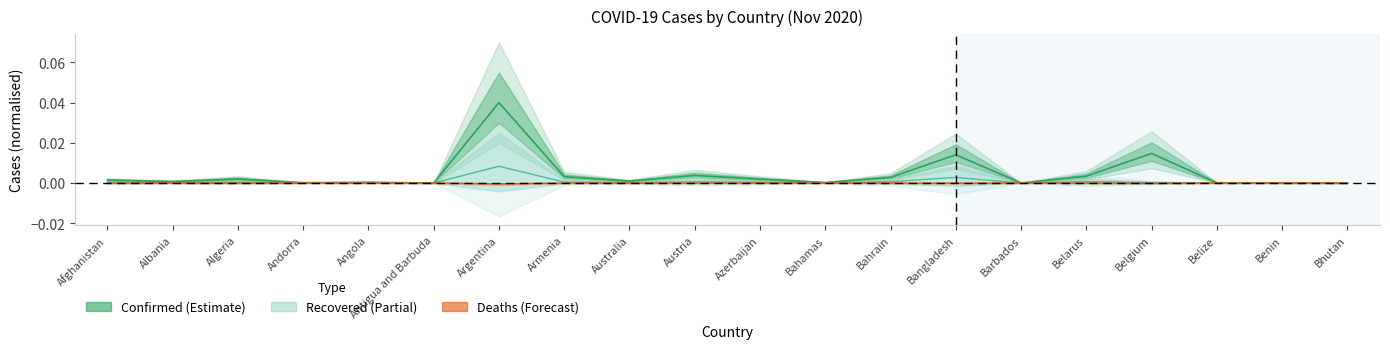

At which category is the sum across all series the highest?

Argentina